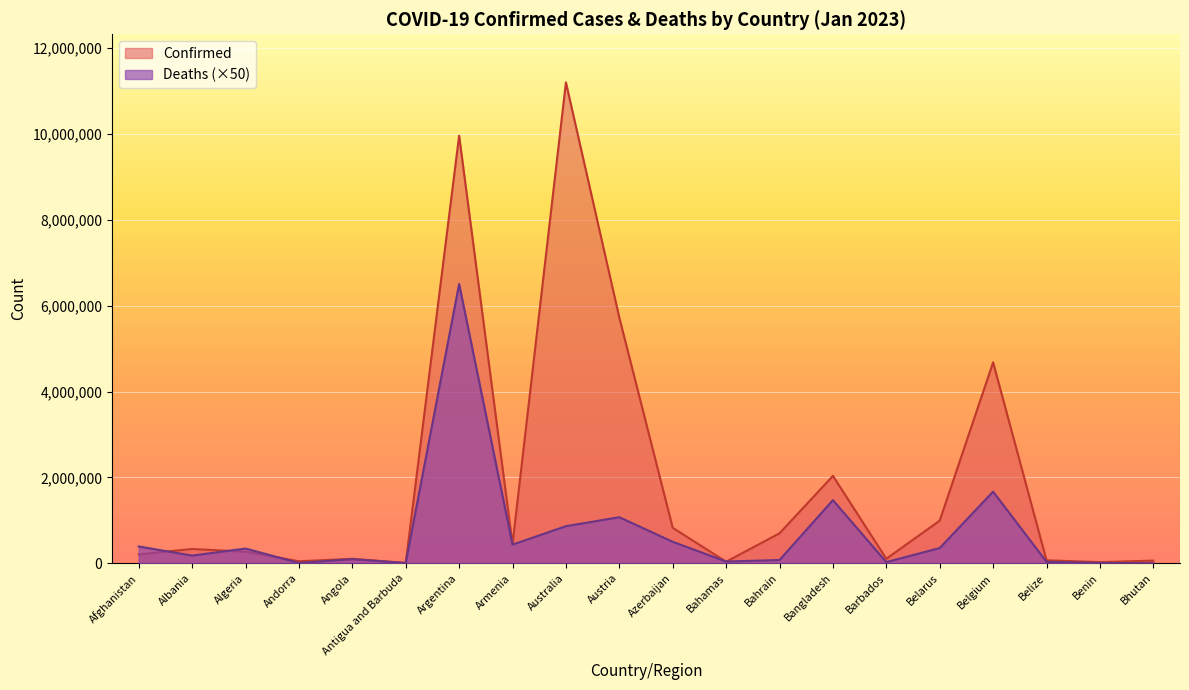

How many intersections are there between Confirmed and Deaths?

5